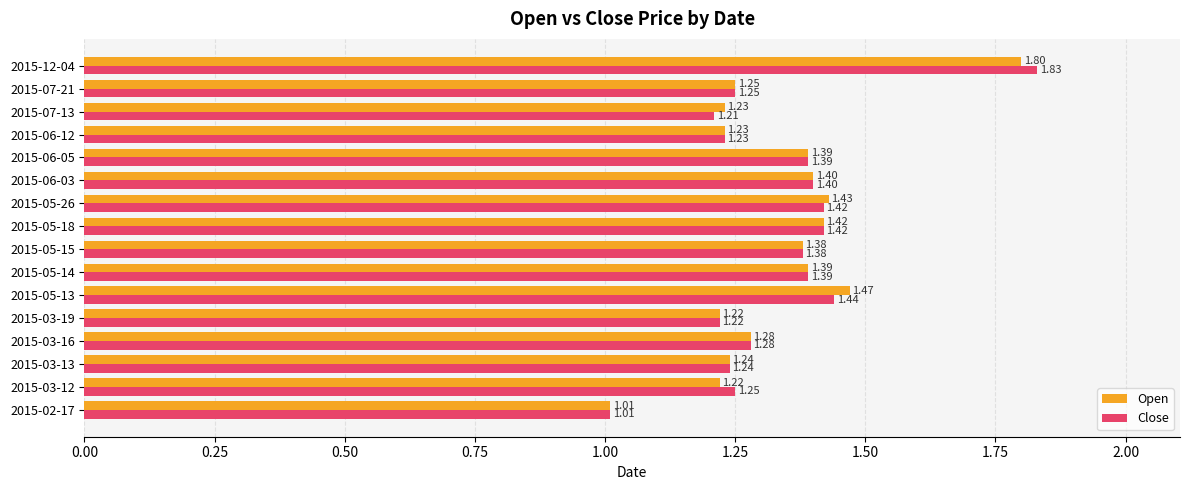

At which label does Close reach its peak?

2015-12-04